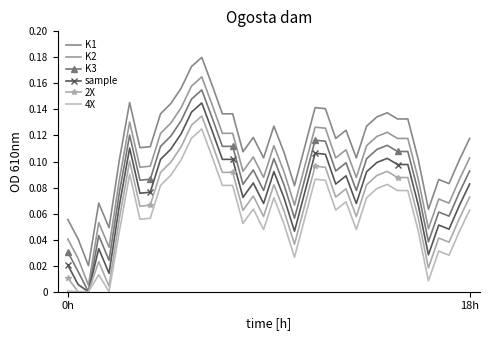

What is the difference between the maximum and minimum values in the sample series?

0.1